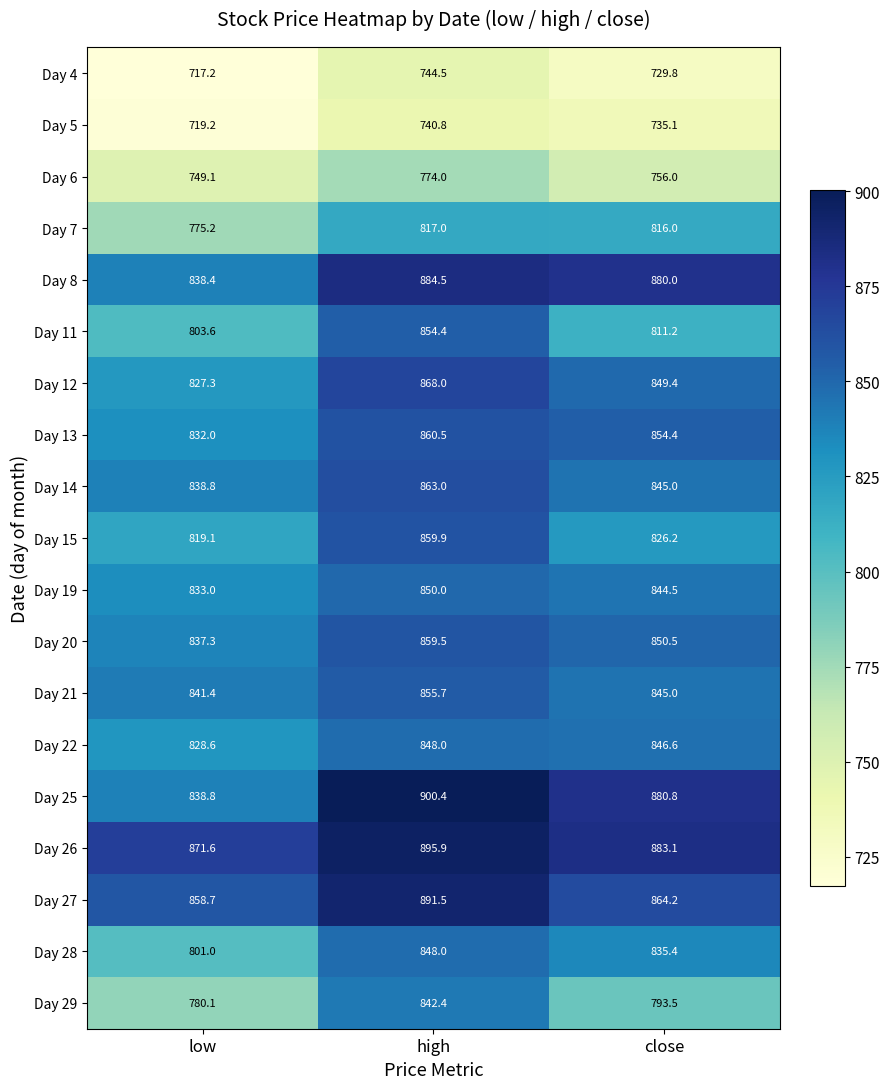

True or false: Day 27 has a value of 891.5 at high.

True